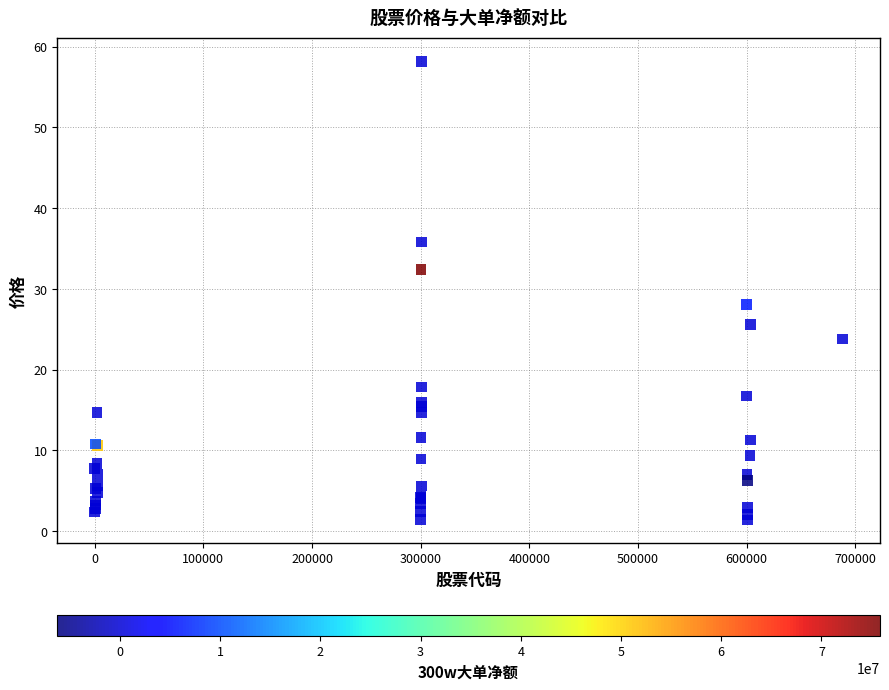

What Y value in the scatter plot is closest to 29?

28.1